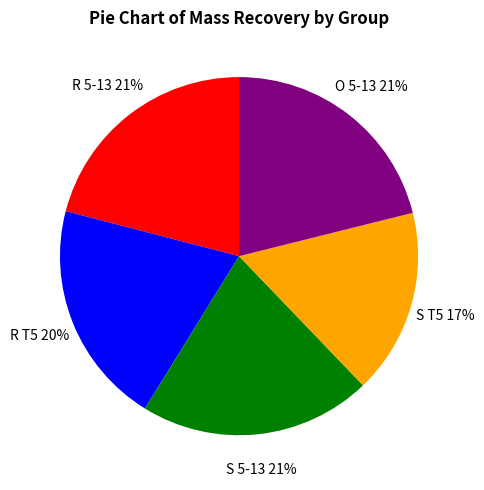

Does any single category account for the majority?

No